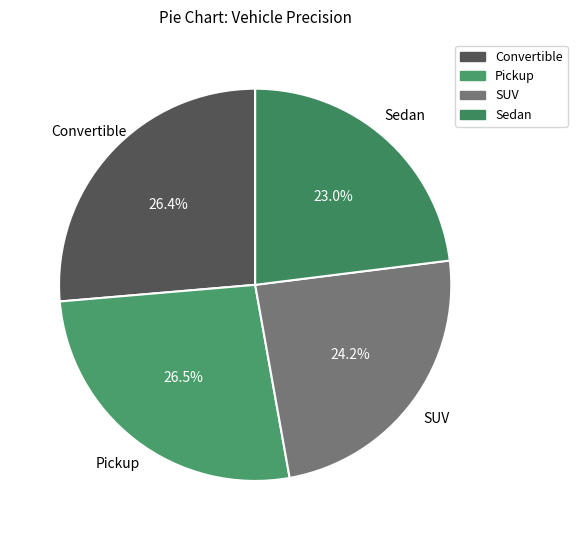

Does any single category account for the majority?

No